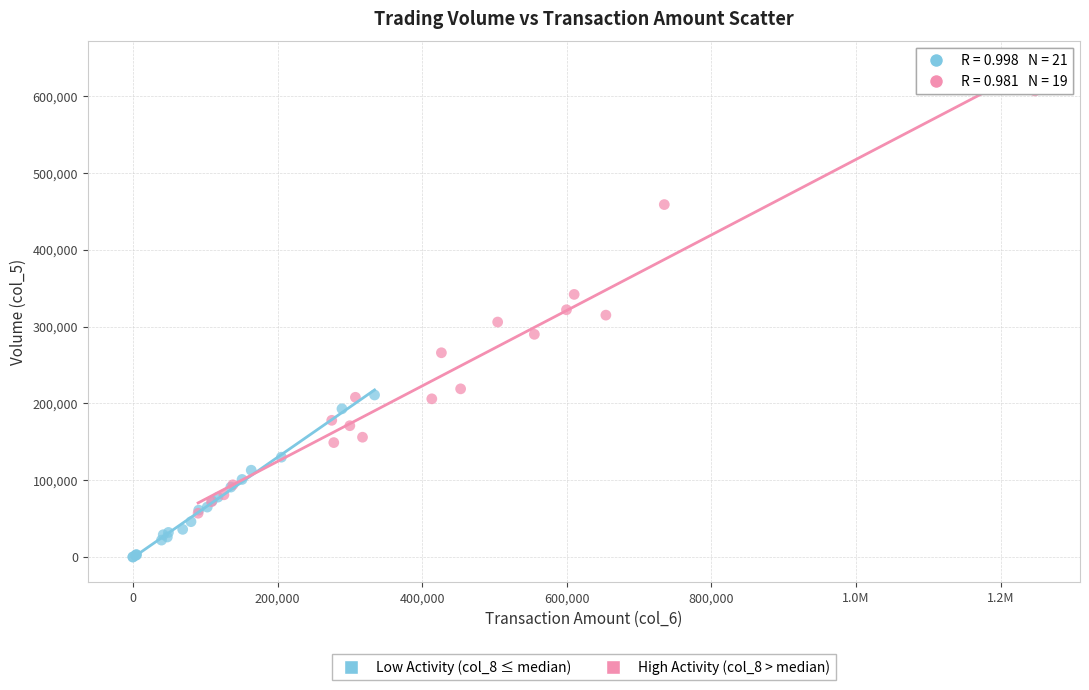

Which series has the largest Y range (max minus min)?

High Activity (col_8 > median)